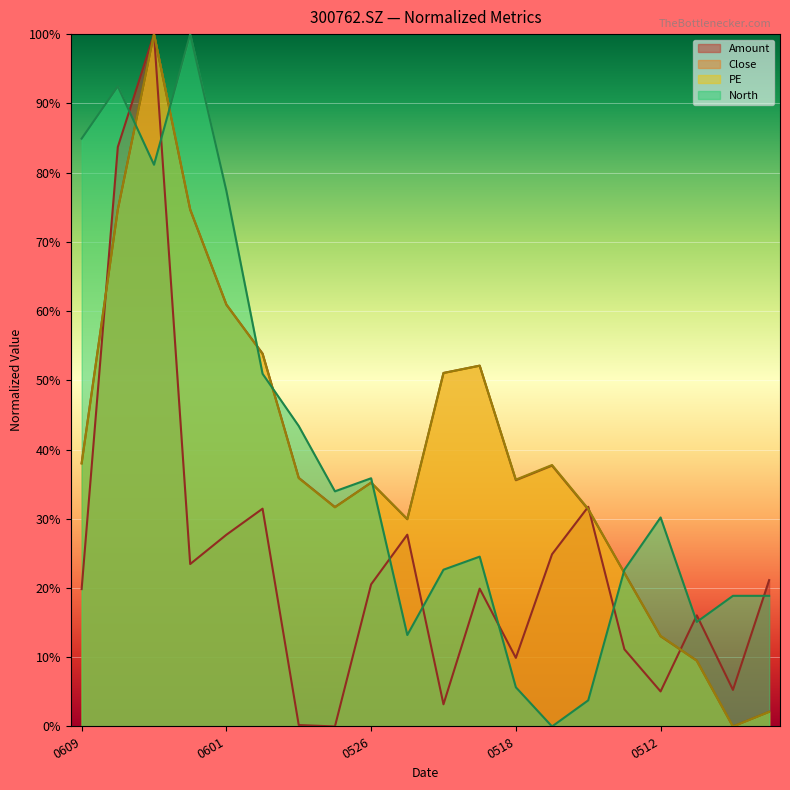

The Amount series shows 21.1 at 20220505. True or false?

True